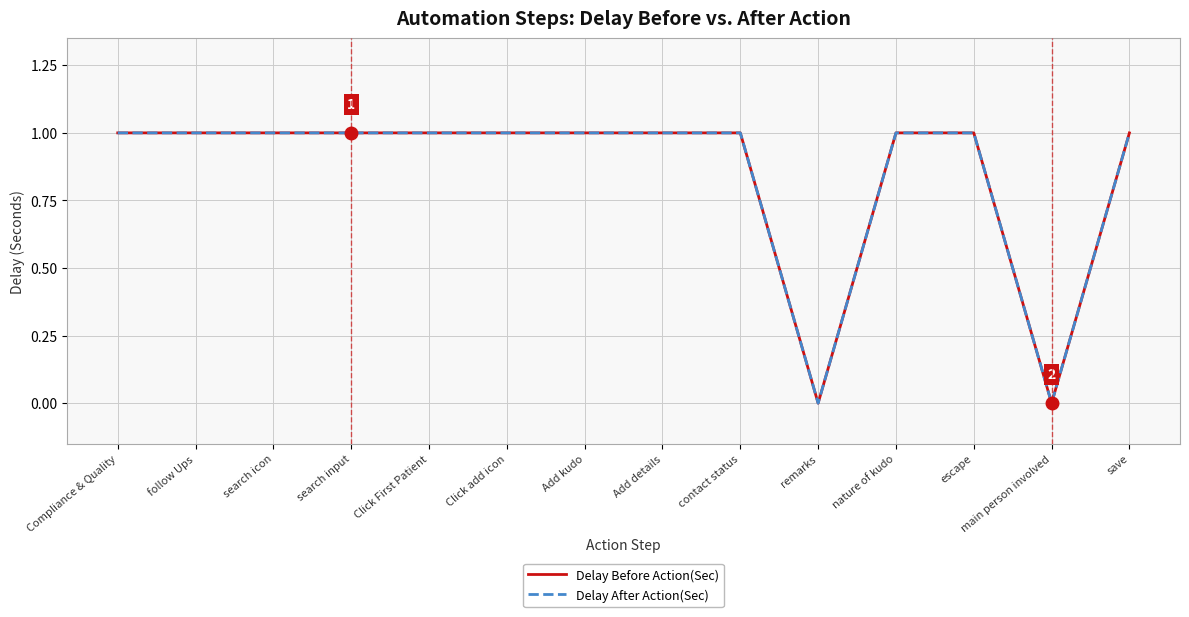

Where is the first local minimum for Delay Before Action(Sec)?

remarks